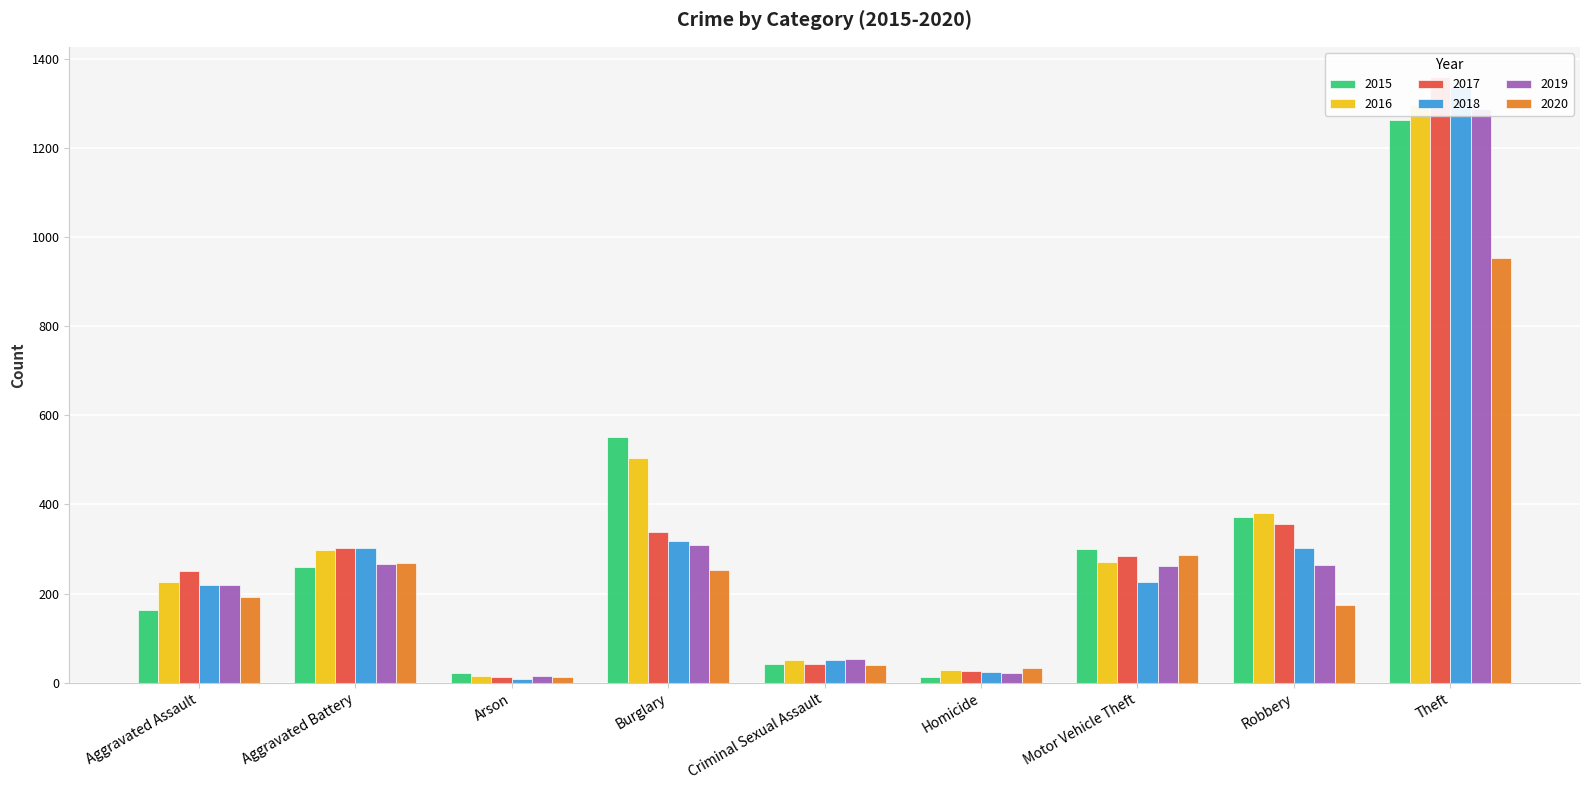

At which label does 2017 first exceed 285?

Aggravated Battery